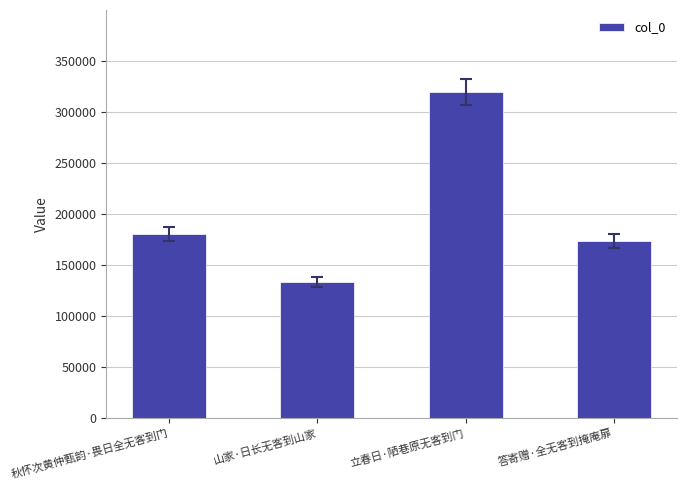

What is the maximum value shown in the chart?

319593